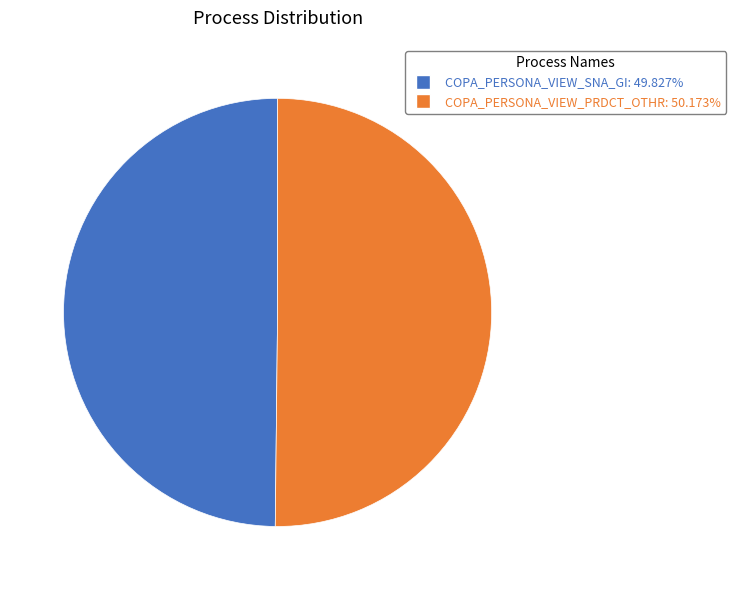

Is the sum of COPA_PERSONA_VIEW_SNA_GI and COPA_PERSONA_VIEW_PRDCT_OTHR greater than half?

Yes